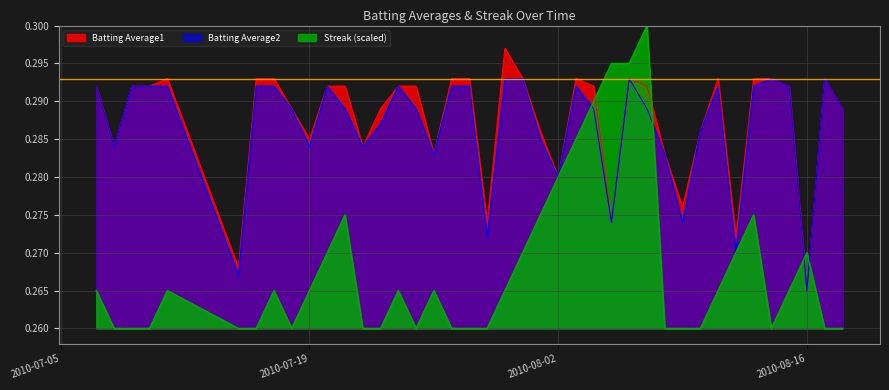

List the labels in order of Streak value, smallest first.

2010-07-08, 2010-07-09, 2010-07-10, 2010-07-15, 2010-07-16, 2010-07-18, 2010-07-22, 2010-07-23, 2010-07-25, 2010-07-27, 2010-07-28, 2010-07-29, 2010-08-08, 2010-08-09, 2010-08-10, 2010-08-14, 2010-08-17, 2010-08-18, 2010-07-07, 2010-07-11, 2010-07-17, 2010-07-19, 2010-07-24, 2010-07-26, 2010-07-30, 2010-08-11, 2010-08-15, 2010-07-20, 2010-07-31, 2010-08-12, 2010-08-16, 2010-07-21, 2010-08-01, 2010-08-13, 2010-08-02, 2010-08-03, 2010-08-04, 2010-08-05, 2010-08-06, 2010-08-07